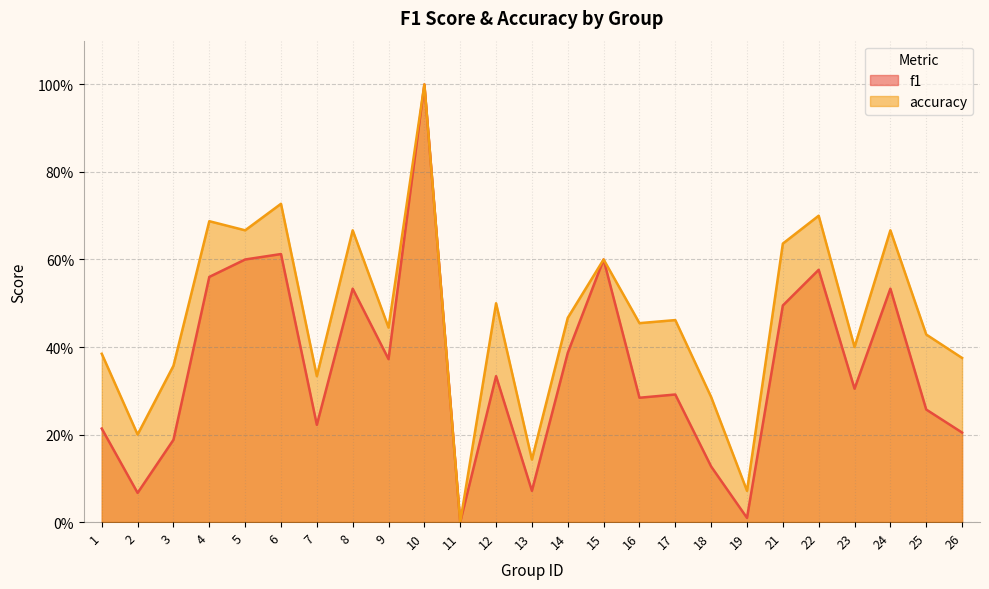

Does the chart have visible grid lines?

Yes